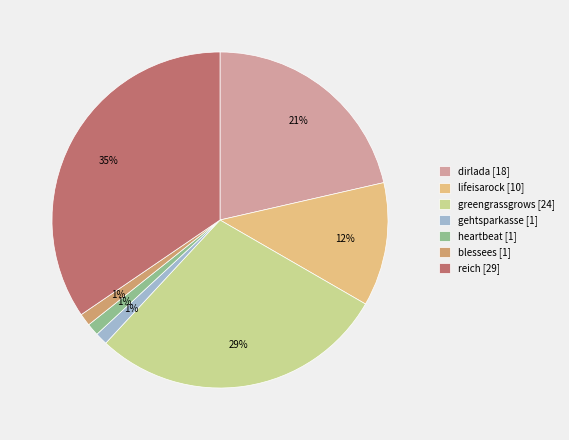

How many slices are in this pie chart?

7